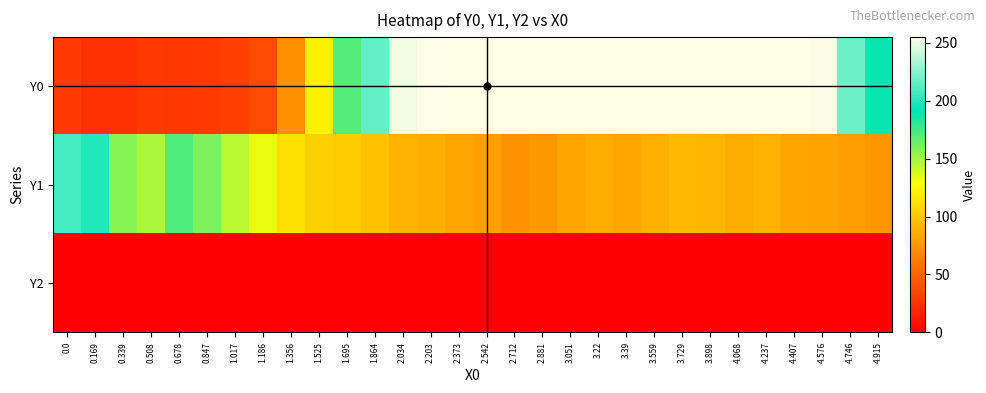

Which series has the largest total across all categories?

Y0